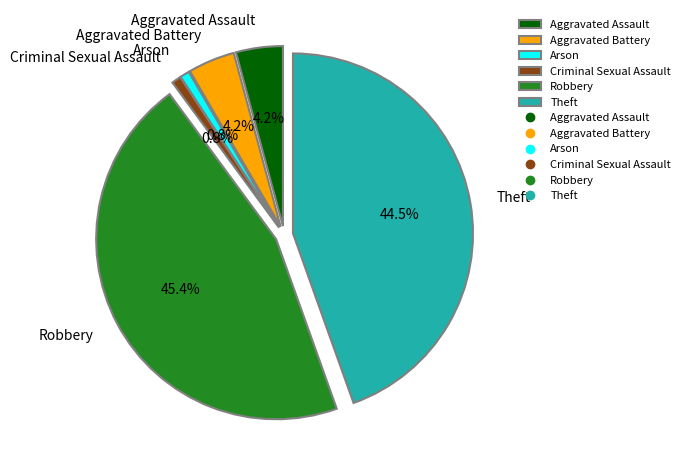

To the nearest percent, what is the difference between the Theft and Robbery slice percentages?

1%